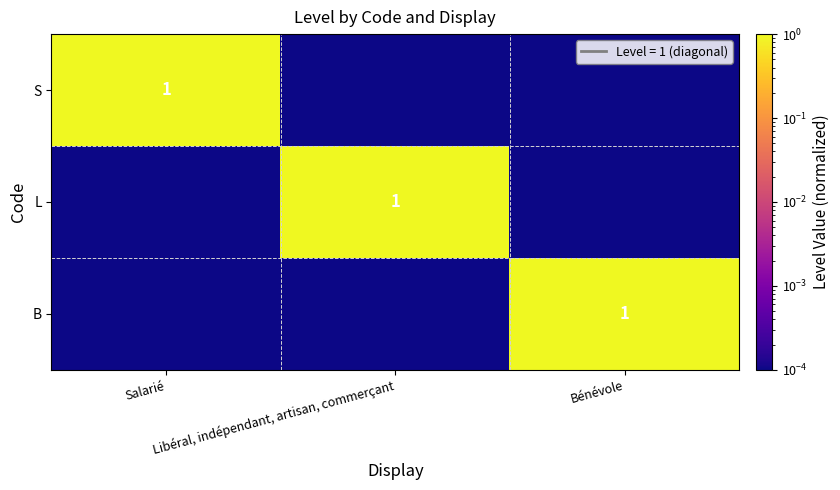

True or false: B has a value of 0.3 at Bénévole.

False